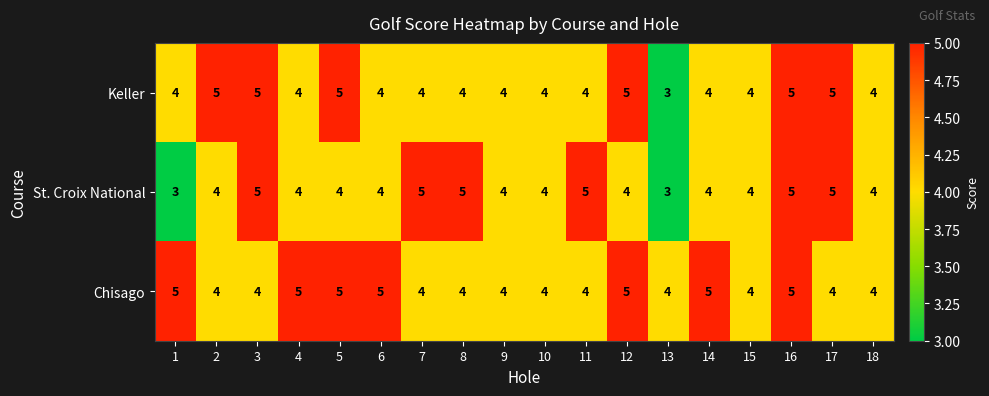

Count the Keller values in the range 4 to 5.

17